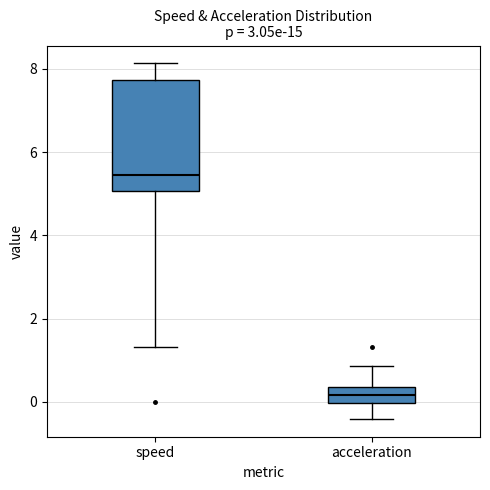

Comparing the boxes themselves (not the whiskers), which one is the tallest?

speed